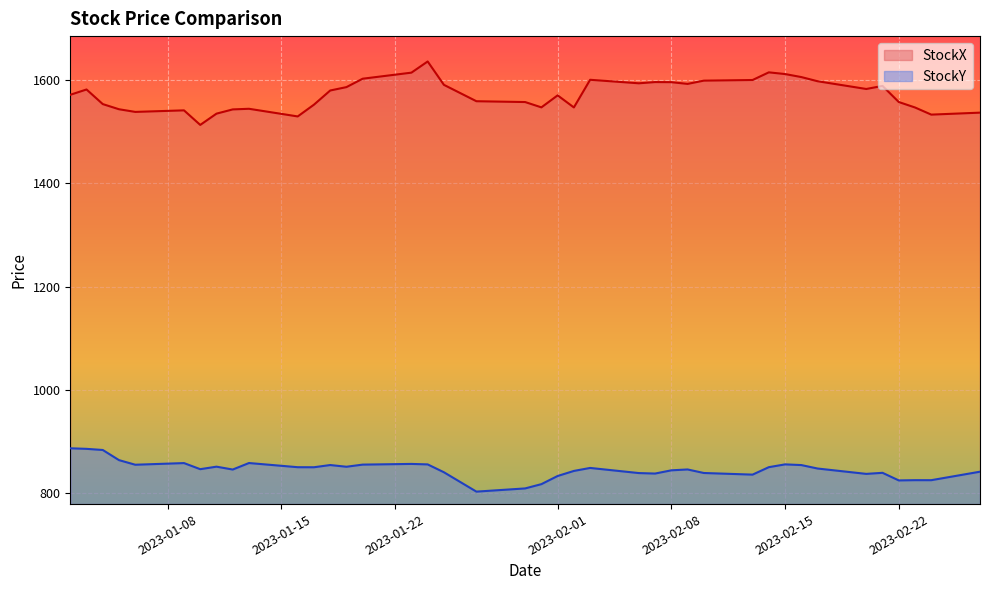

What are all the series names shown in the legend?

StockX, StockY